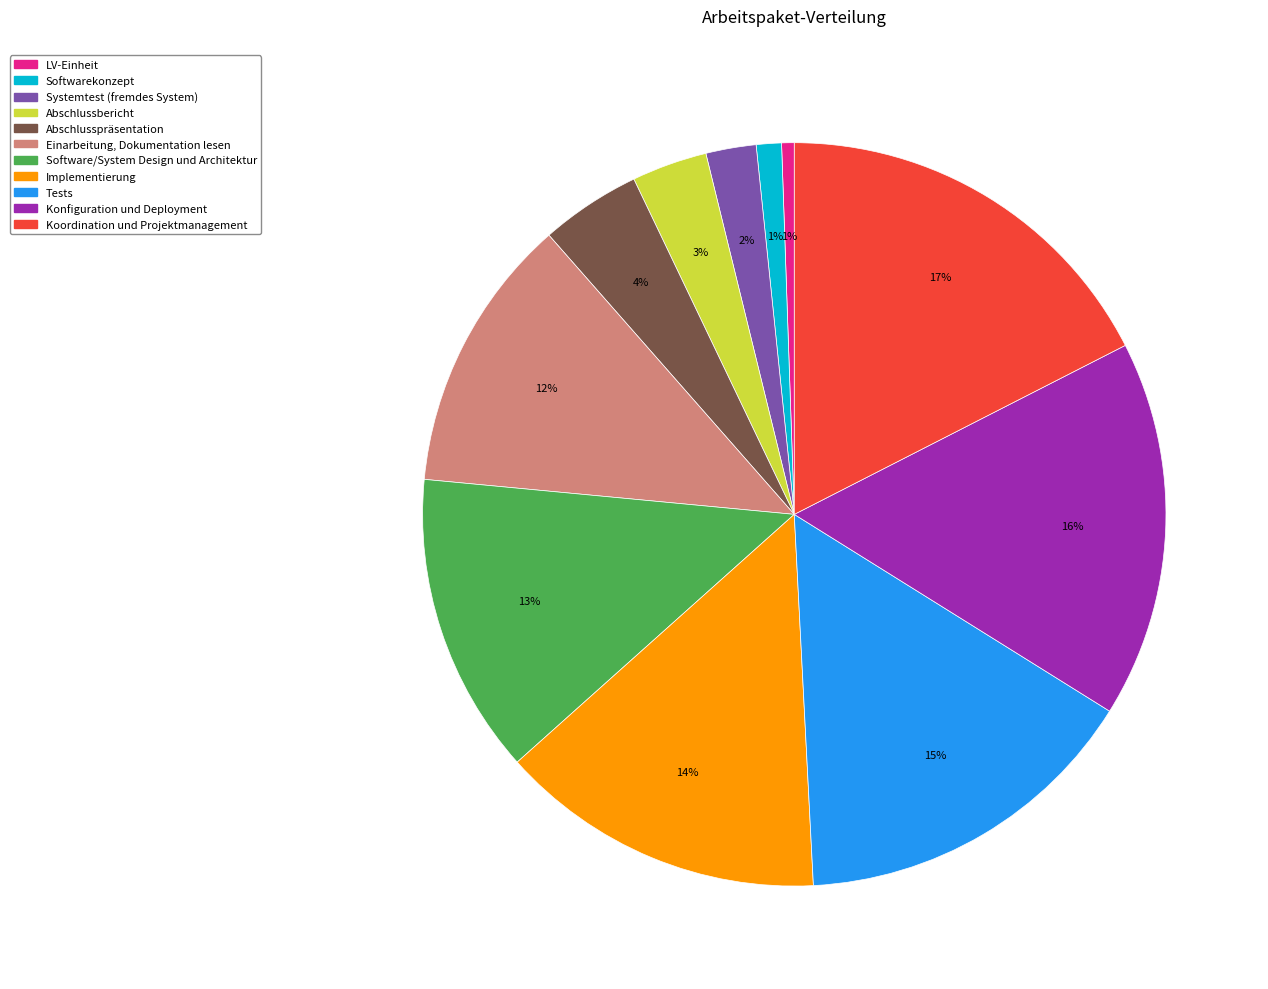

To the nearest percent, what portion does Software/System Design und Architektur represent?

13%